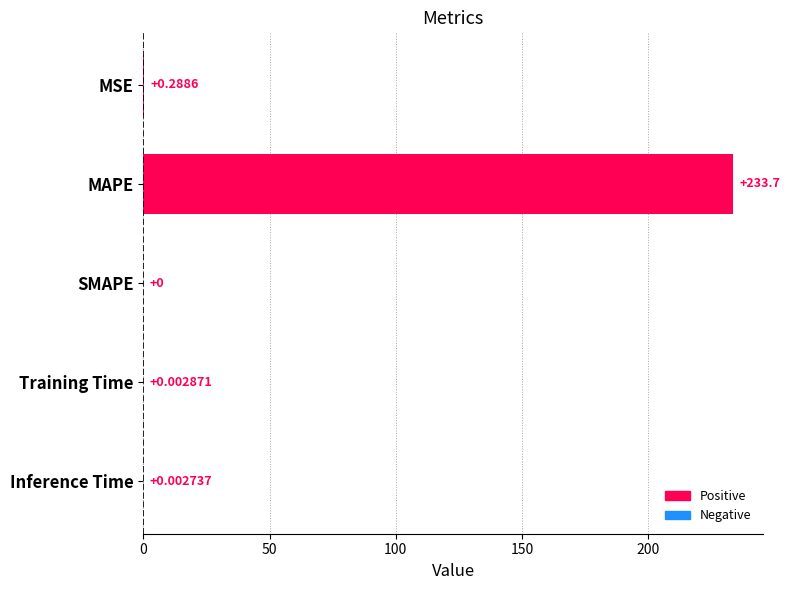

What is the greatest value displayed?

233.7